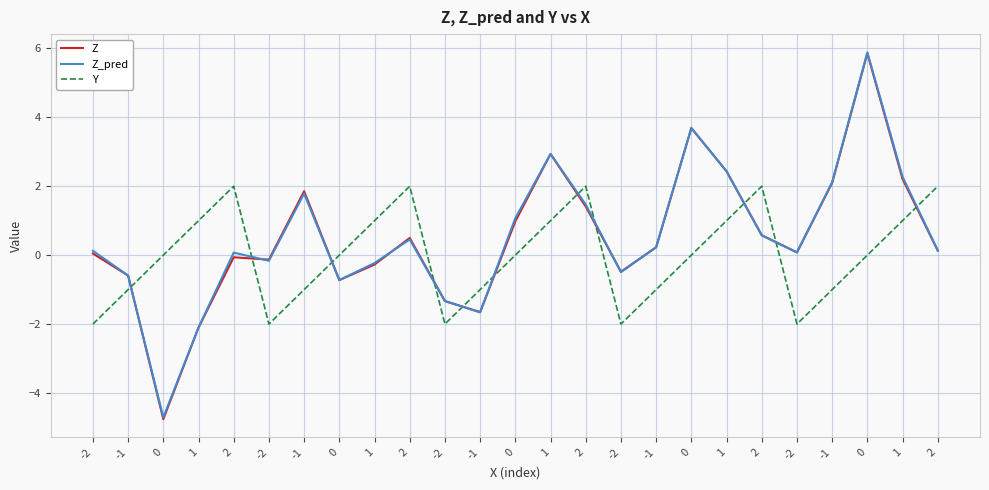

Does the chart have visible grid lines?

Yes